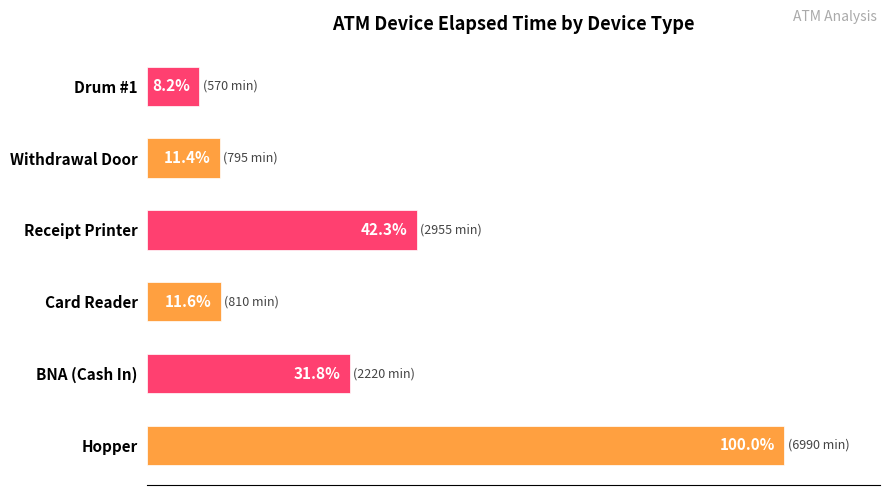

At which label is the value closest to 54?

Receipt Printer